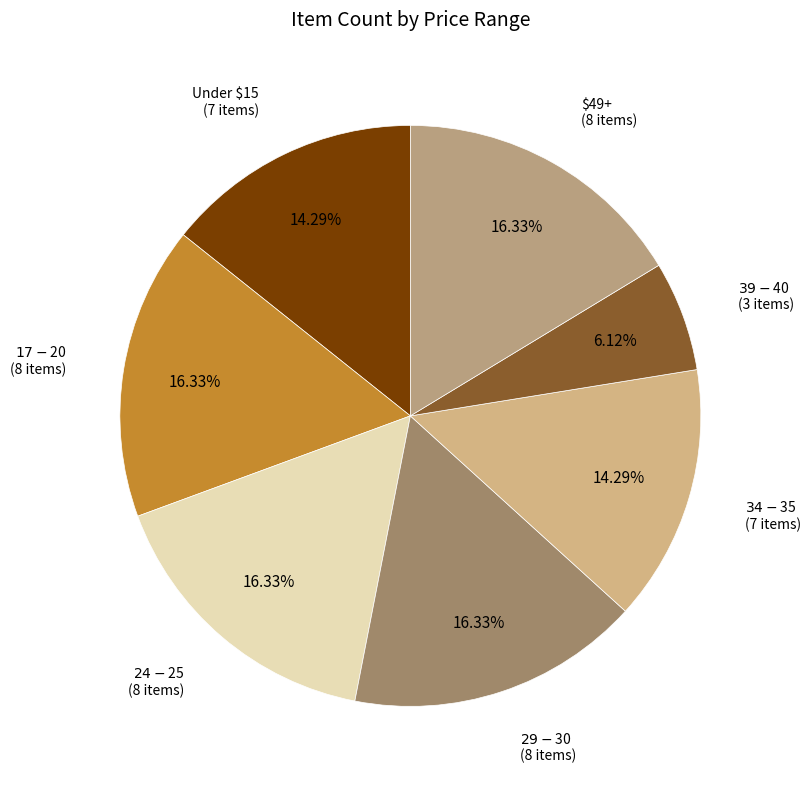

Which category has the biggest portion of the pie?

$24.99